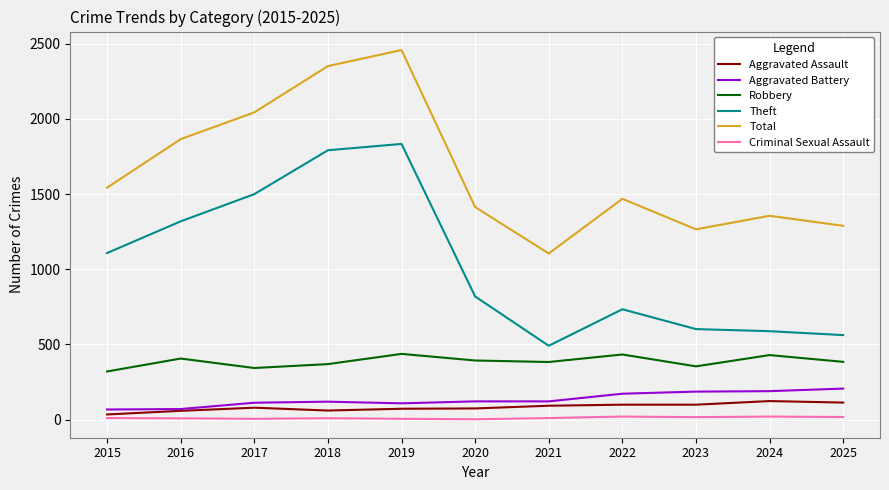

The value of Criminal Sexual Assault at 2023 is 16. True or false?

True